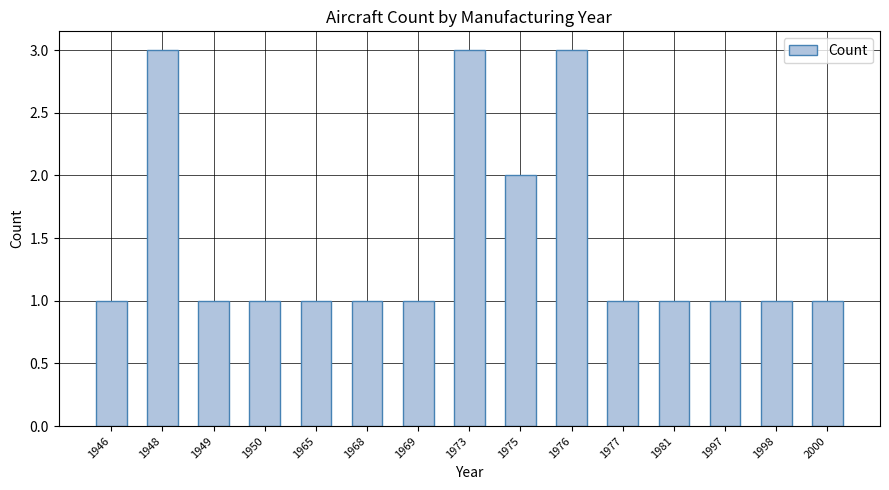

The value at 1965 is 1. True or false?

True